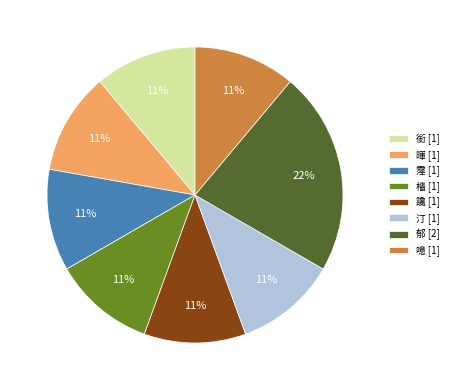

What is the ratio of the value at 汀 to the value at 郁?

0.5